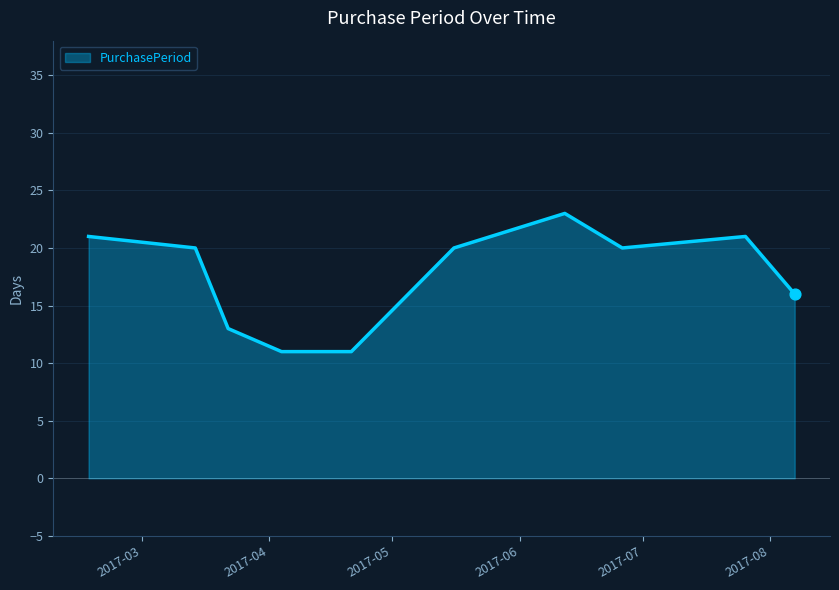

What is the minimum value shown in the chart?

11